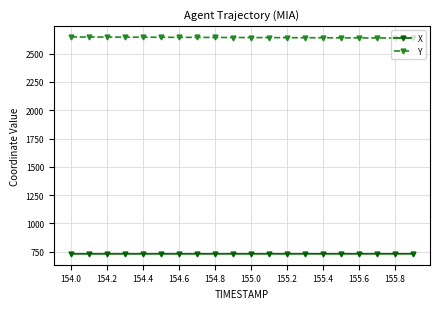

List the series in order of their peak value, highest first.

Y, X